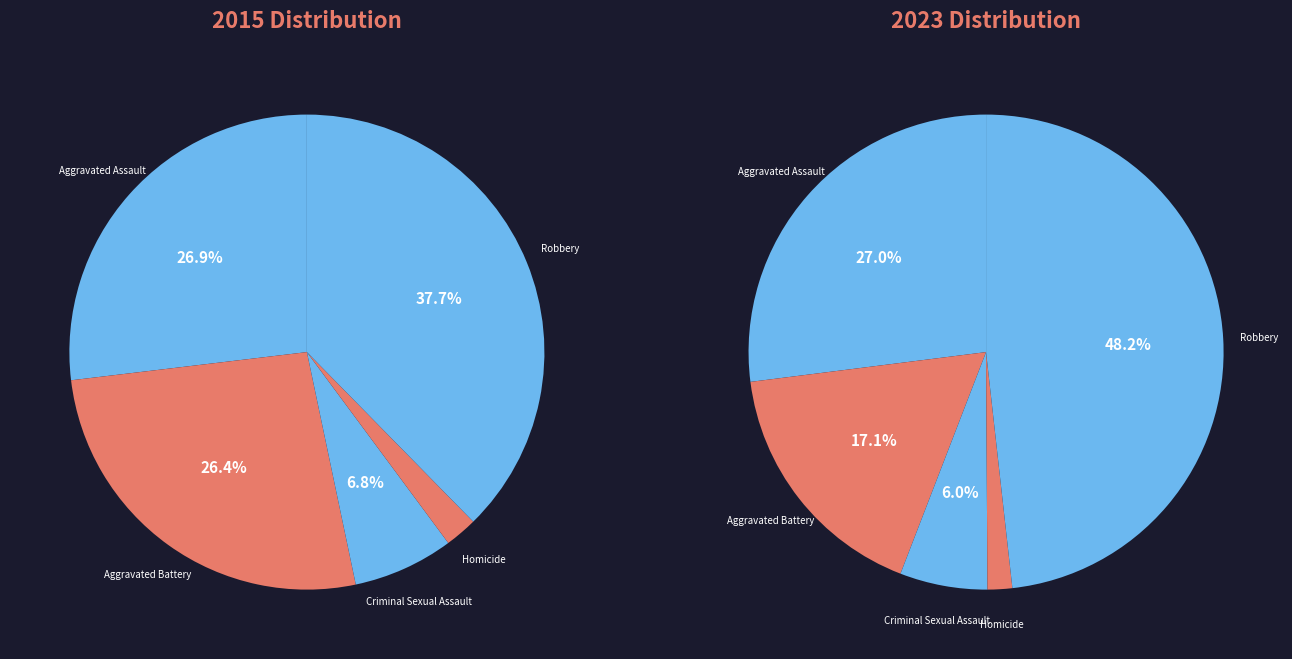

How many segments does this pie chart have?

5